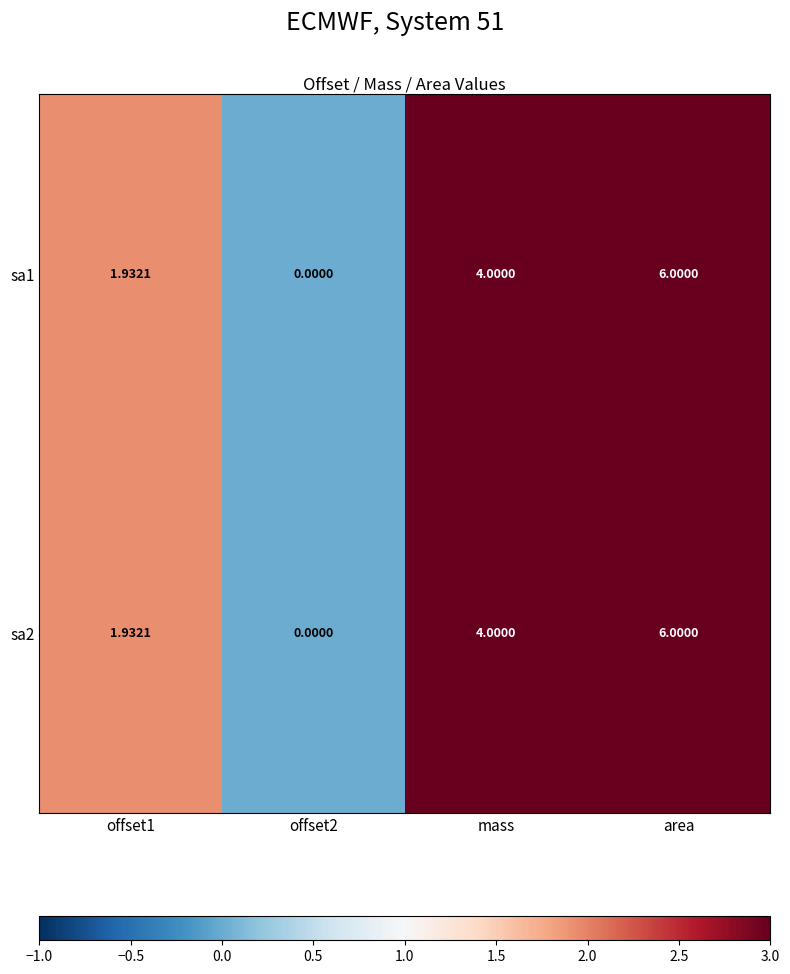

At which category is the sum across all series the highest?

area